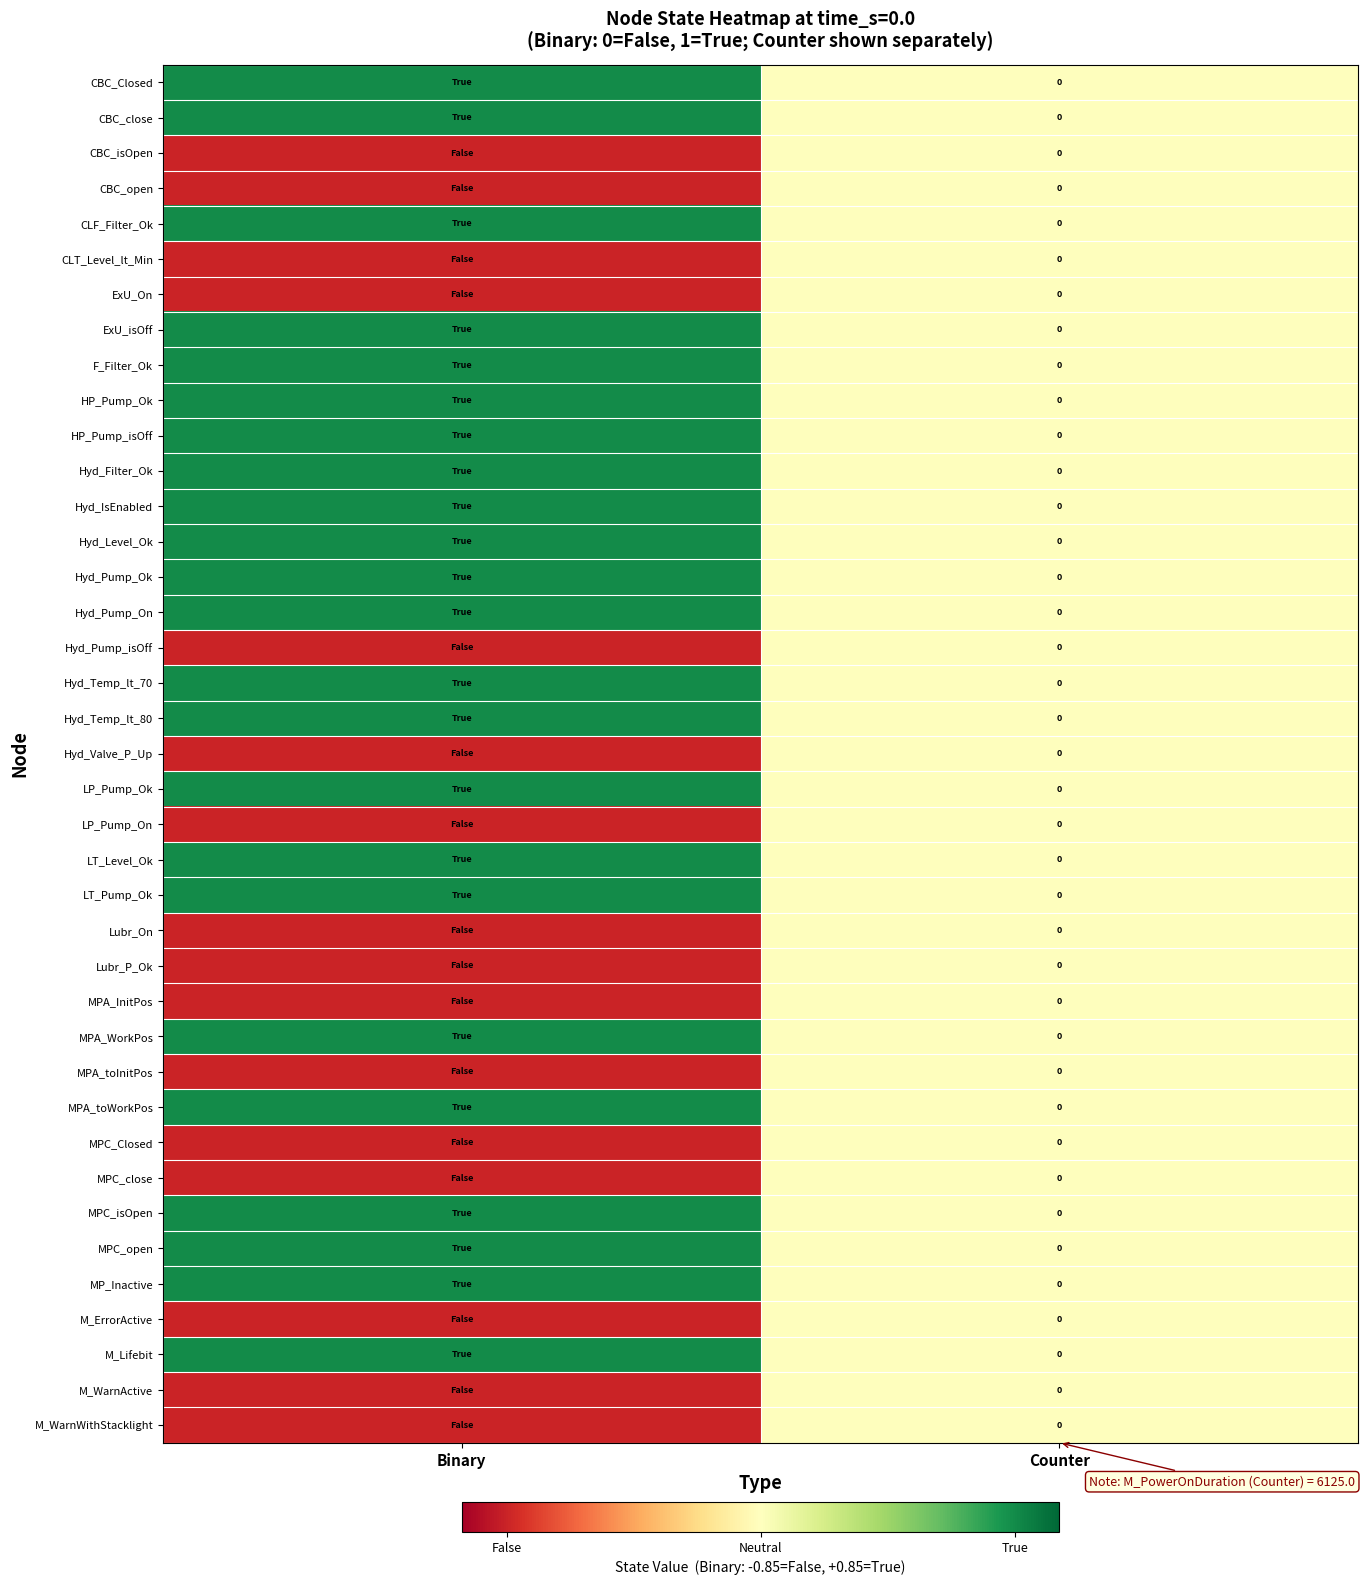

How many distinct data groups are displayed?

39